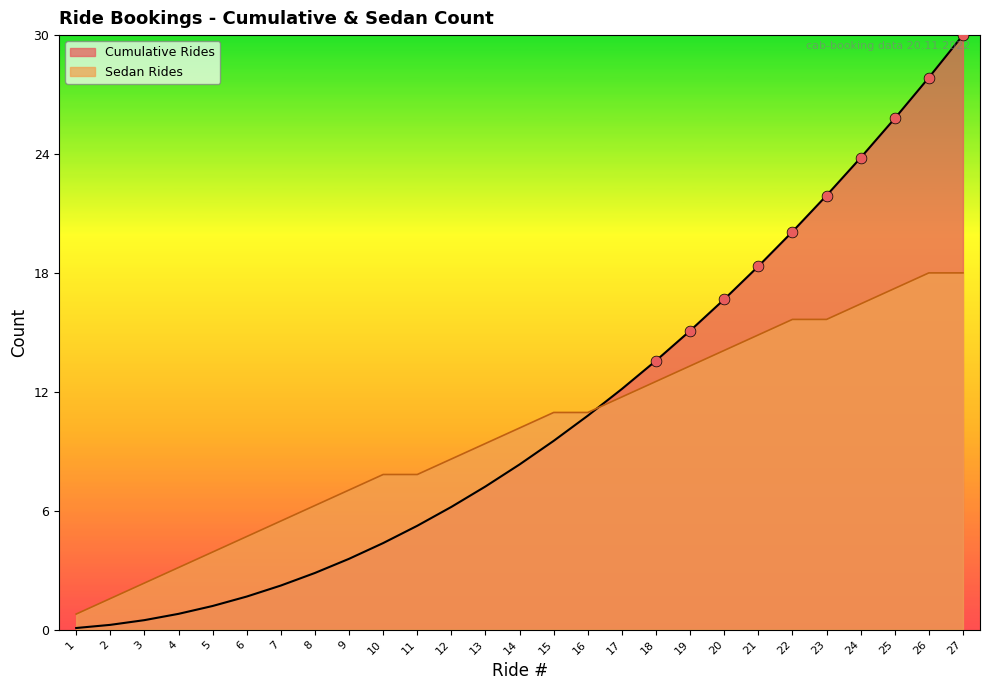

Approximately how many times larger is the value at 7 compared to 13?

0.6